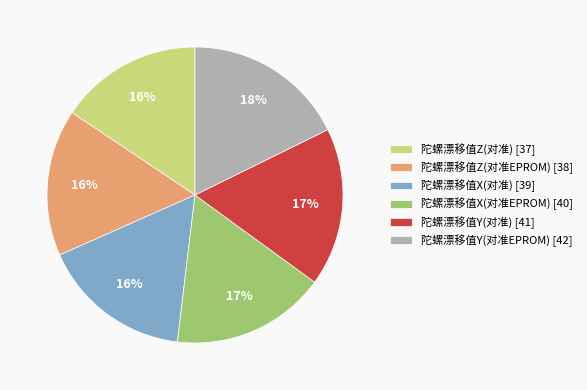

To the nearest percent, what portion does 陀螺漂移值X(对准EPROM) [40] represent?

17%